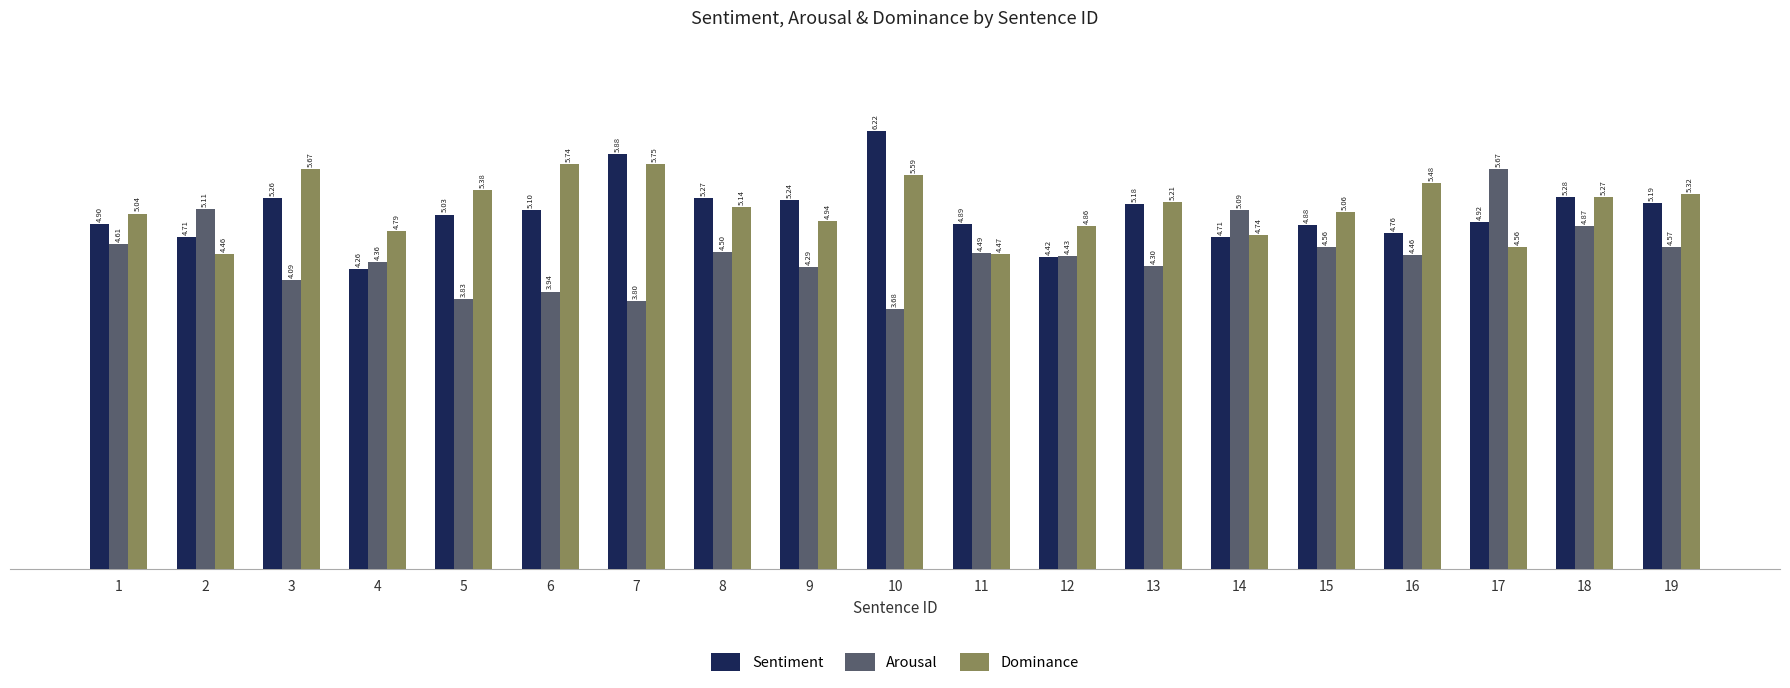

How many data points does each series have?

19